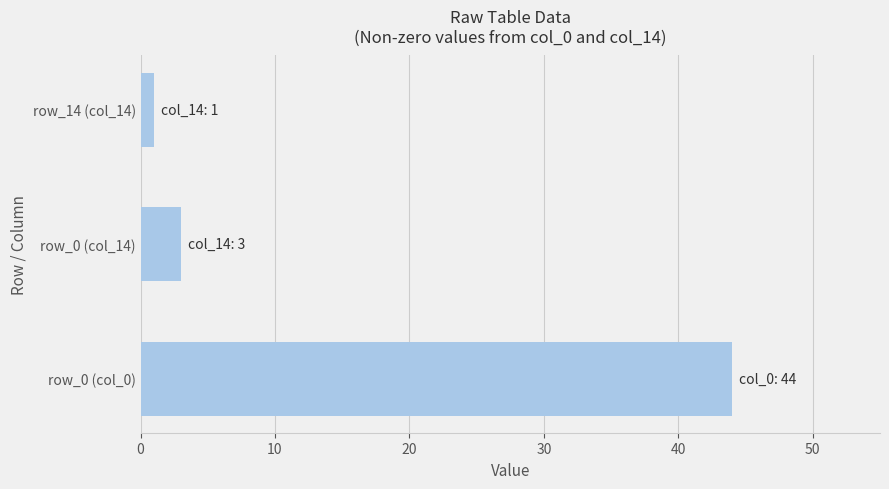

Reading bottom to top, transcribe all the data shown in this chart.

row_0 (col_0)=44	row_0 (col_14)=3	row_14 (col_14)=1